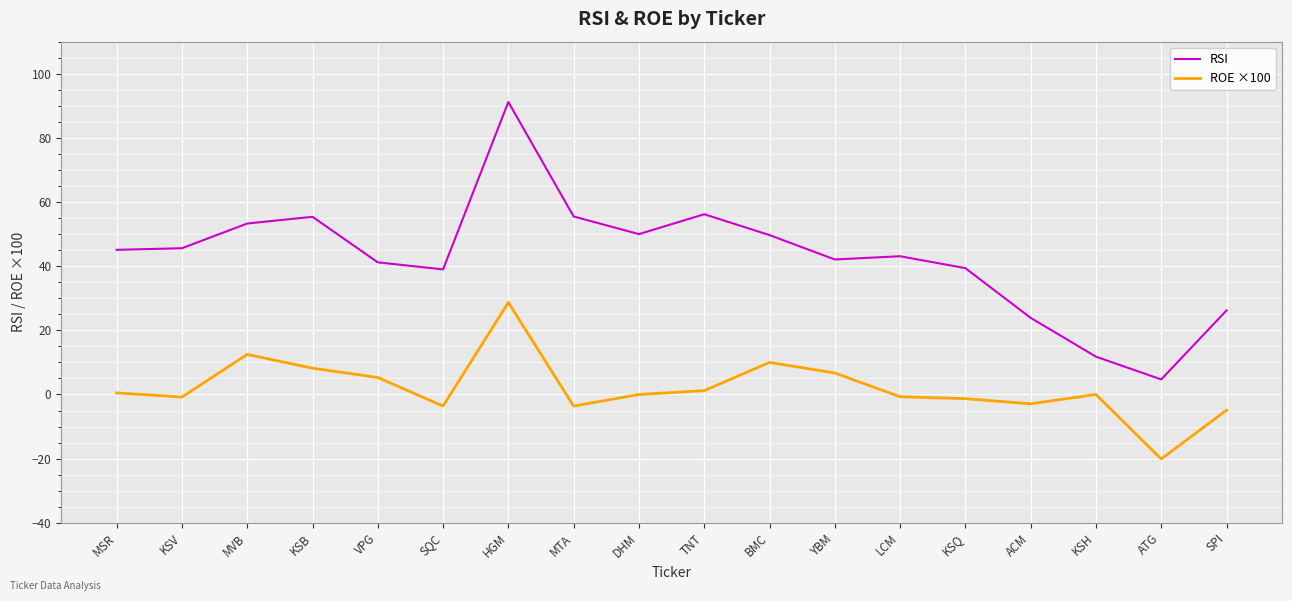

True or false: ROE ×100 and RSI intersect in this chart.

False